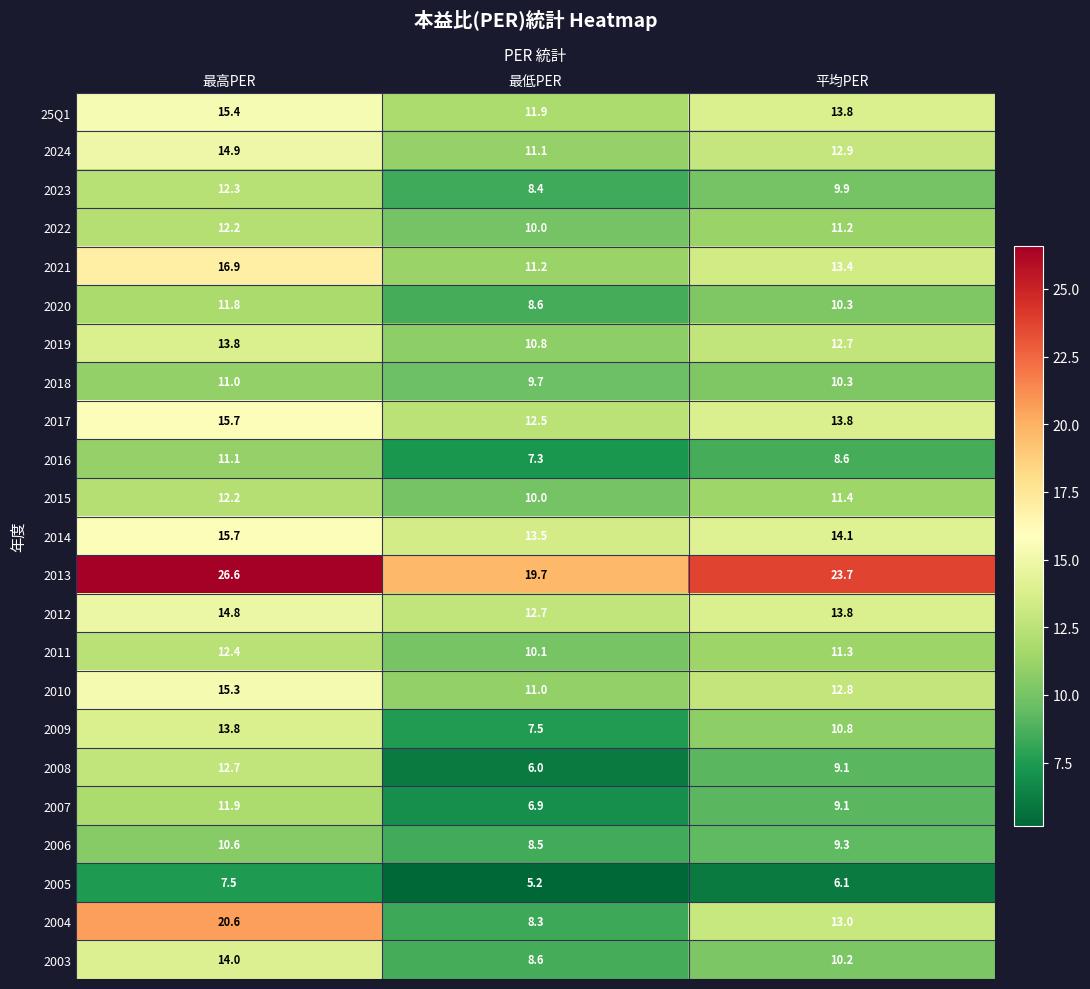

True or false: 2019 has a value of 10.8 at 最低PER.

True